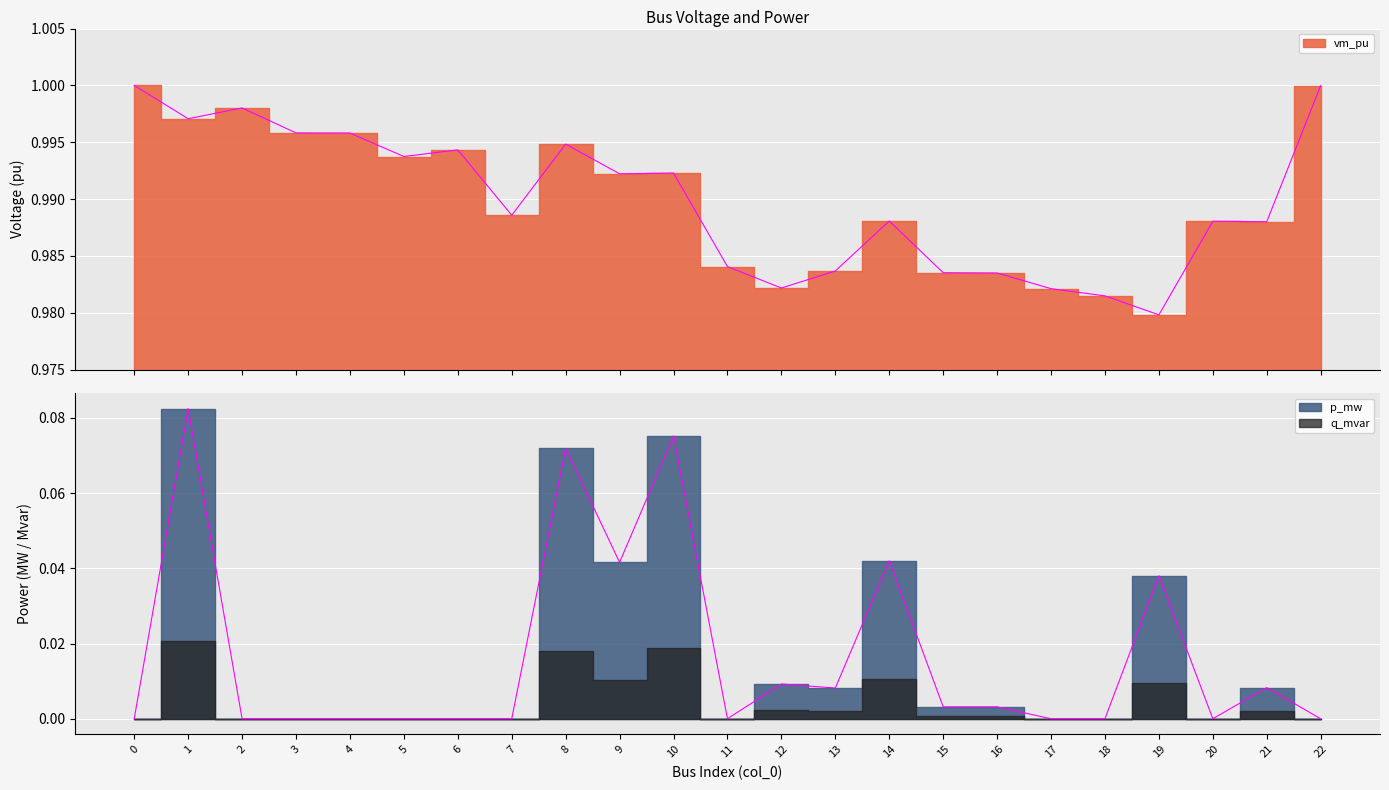

True or false: p_mw and vm_pu cross at least once.

False